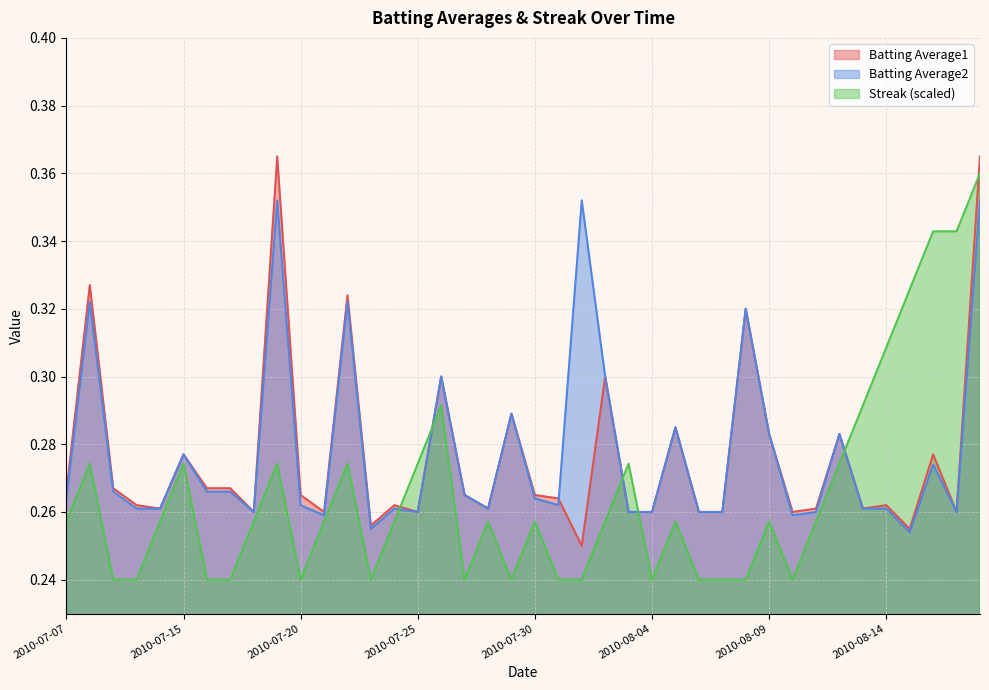

True or false: Batting Average2 has more than 2 points higher than both neighbors.

True